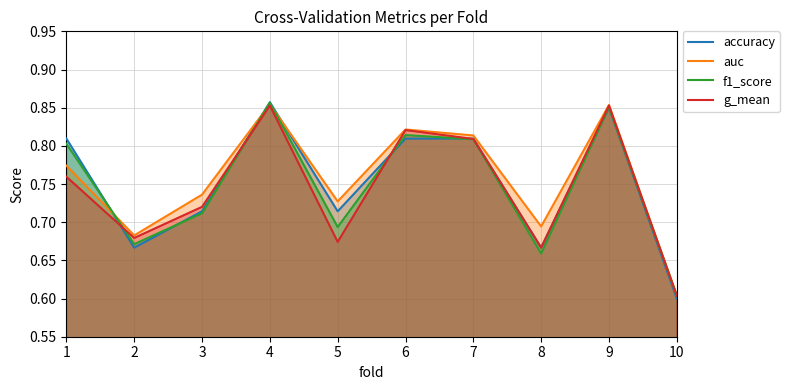

True or false: f1_score has a value of 0.6 at 6.

False